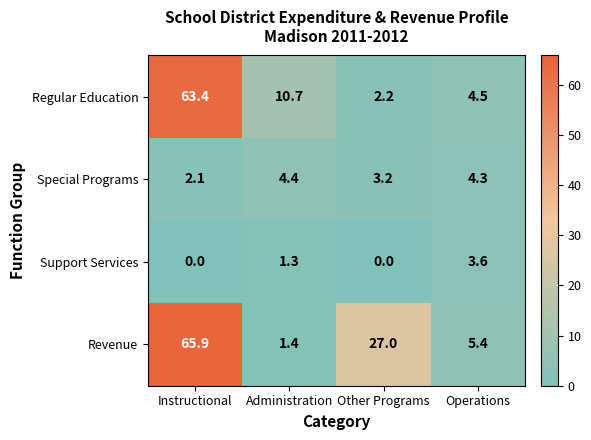

At which label is Revenue closest to 33?

Other Programs